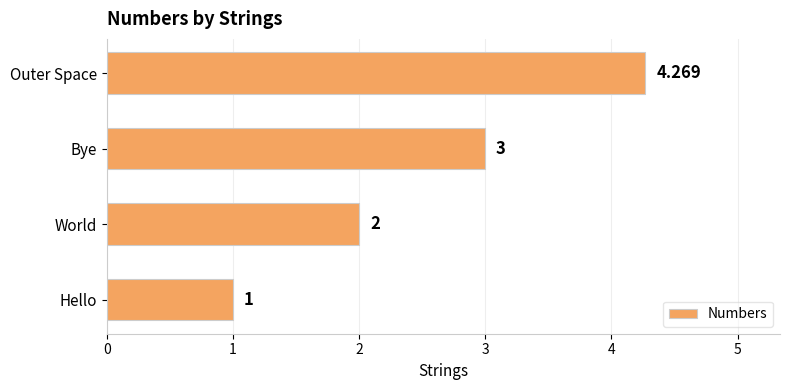

Between Bye and World, which is larger?

Bye